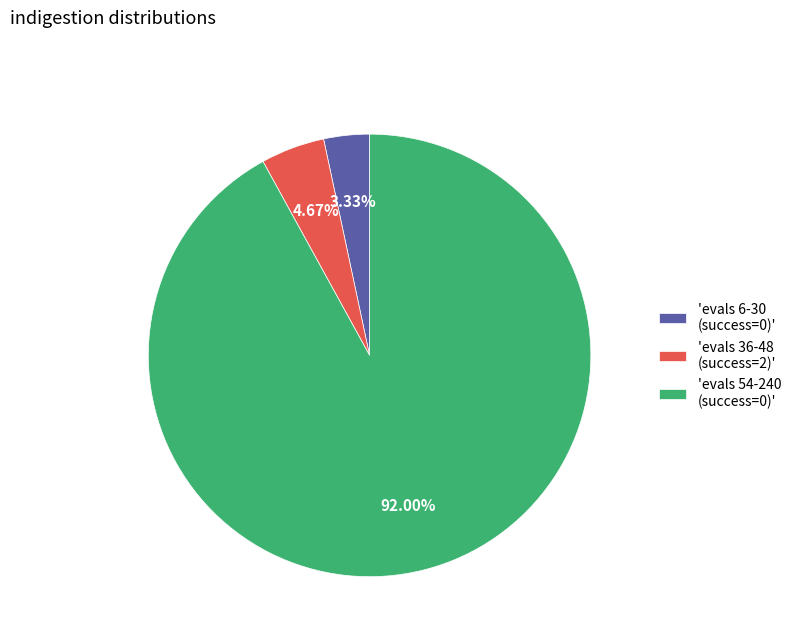

What is the majority slice?

'evals 54-240 (success=0)'